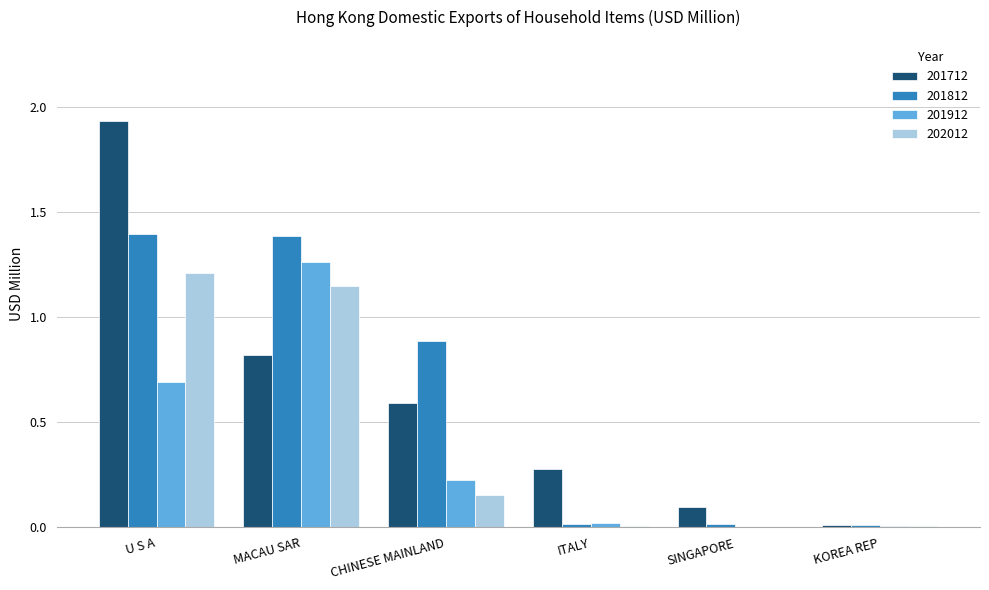

What is the highest value of the 202012 series?

1.2